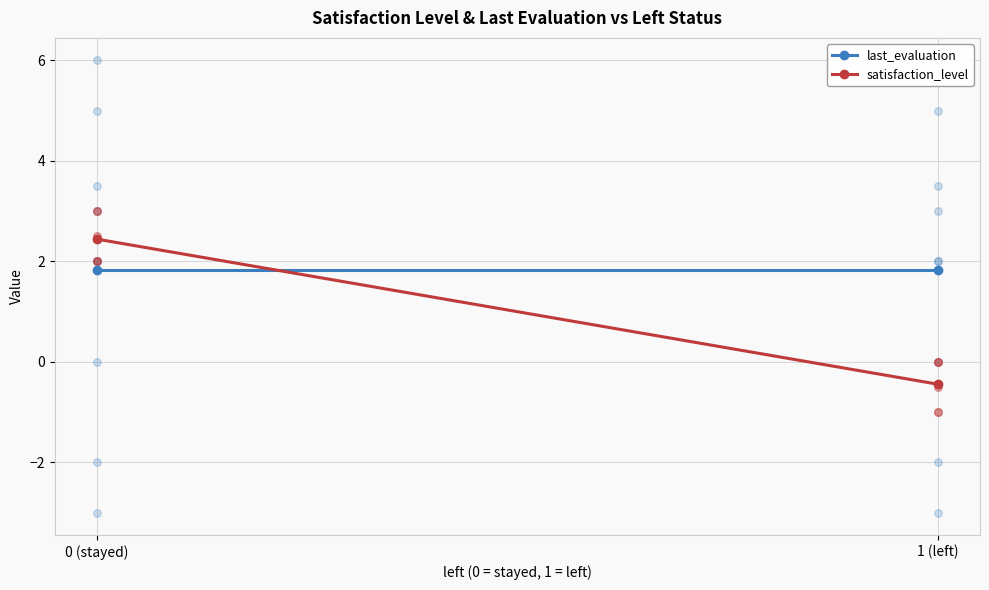

Which series has the largest total across all categories?

last_evaluation